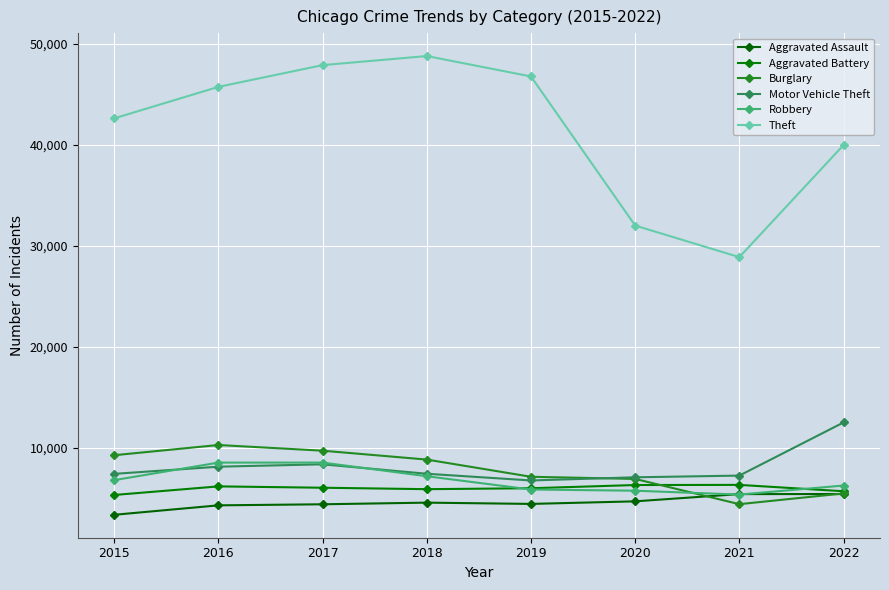

Reading right to left, transcribe all the data shown in this chart.

Aggravated Assault: 5450	5444	4728	4473	4599	4437	4332	3398
Aggravated Battery: 5726	6355	6340	6023	5931	6073	6207	5357
Burglary: 5509	4448	6944	7157	8858	9736	10298	9289
Motor Vehicle Theft: 12530	7274	7106	6793	7455	8391	8154	7445
Robbery: 6291	5398	5779	5898	7209	8561	8559	6824
Theft: 39961	28878	31998	46746	48763	47866	45716	42601